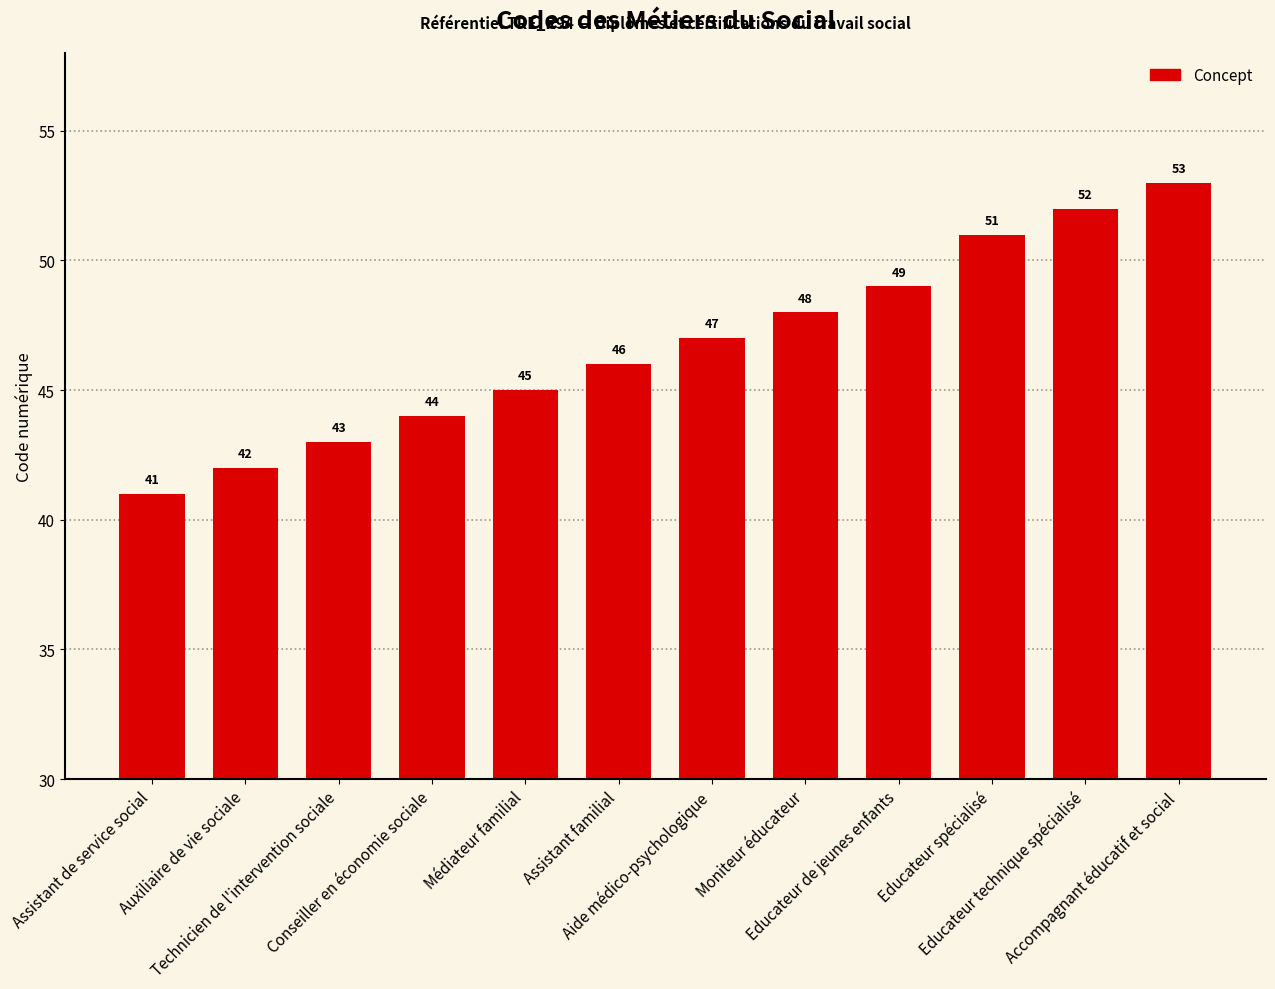

What is the value of the 7th bar from the left?

47